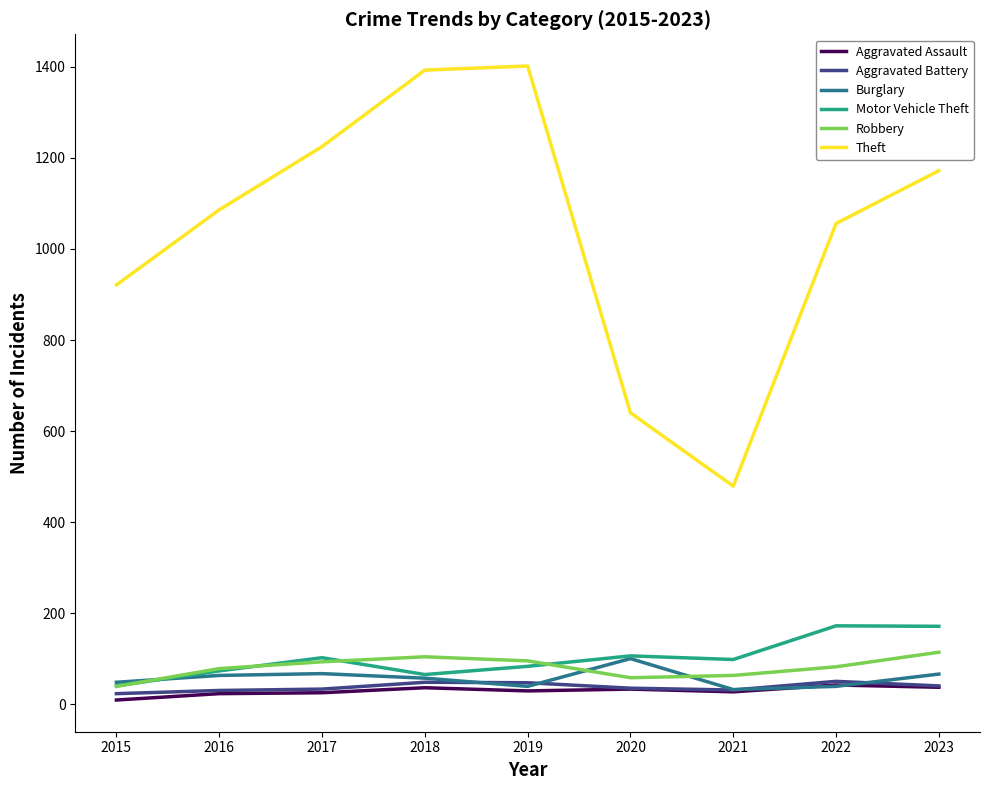

Is this an area chart (filled region under the line)?

No